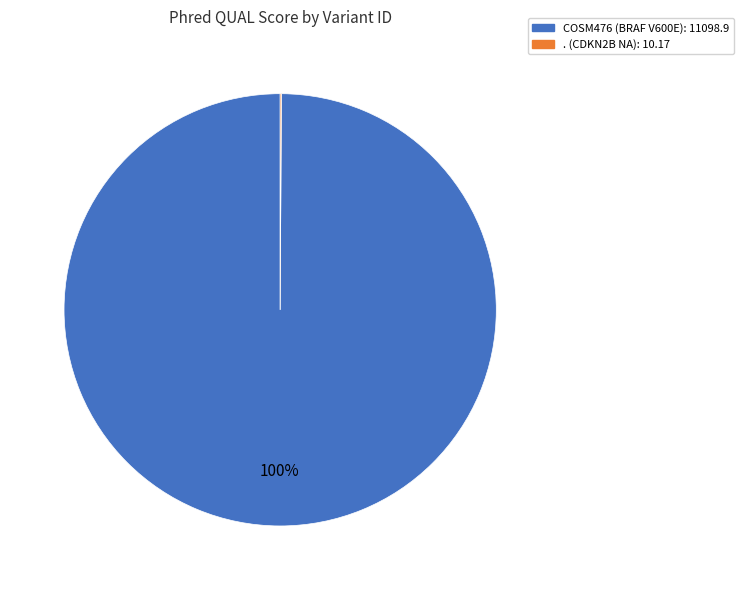

Is it true that COSM476 is 100% of the pie?

True